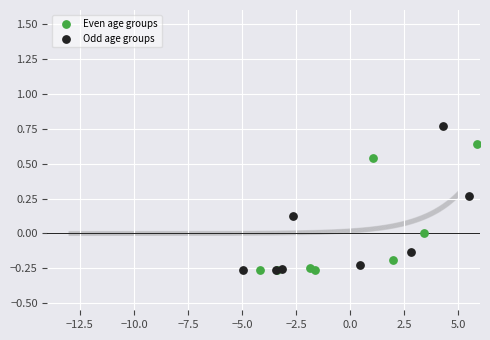

Which series contains the highest Y value?

Odd age groups